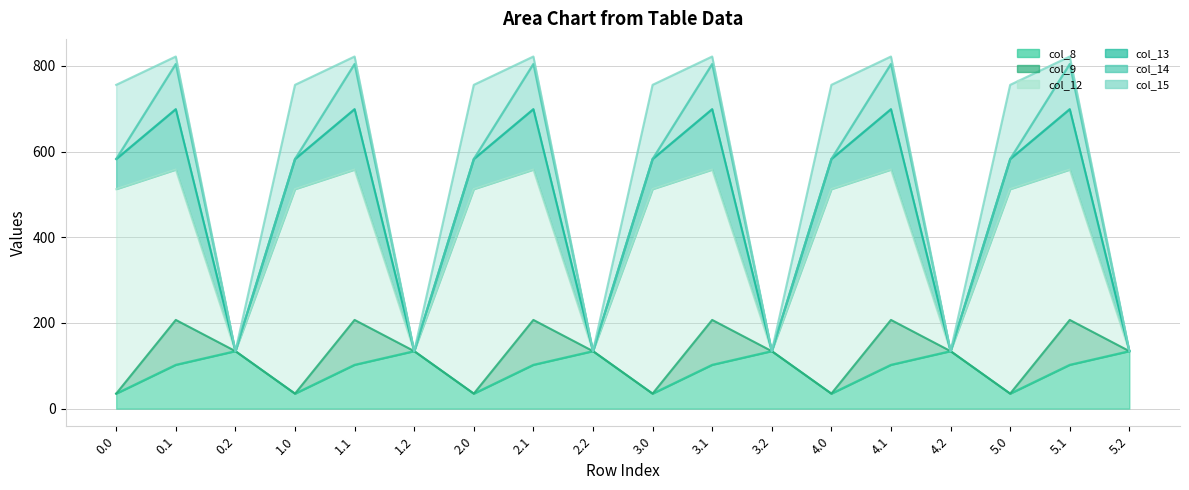

Does the chart display data point markers on the line(s)?

No